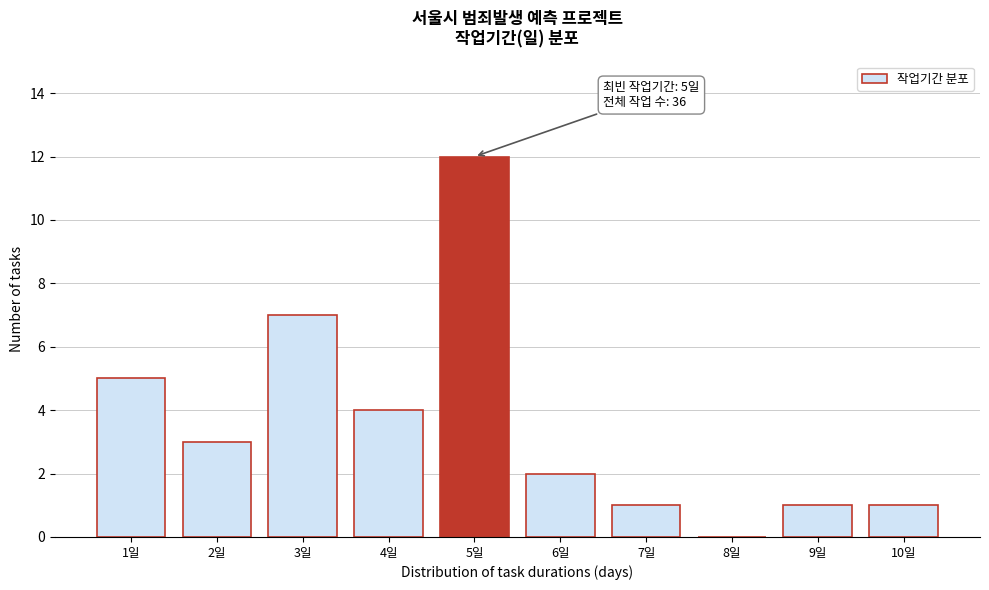

Reading left to right, extract all data points from this chart.

1일=5	2일=3	3일=7	4일=4	5일=12	6일=2	7일=1	8일=0	9일=1	10일=1